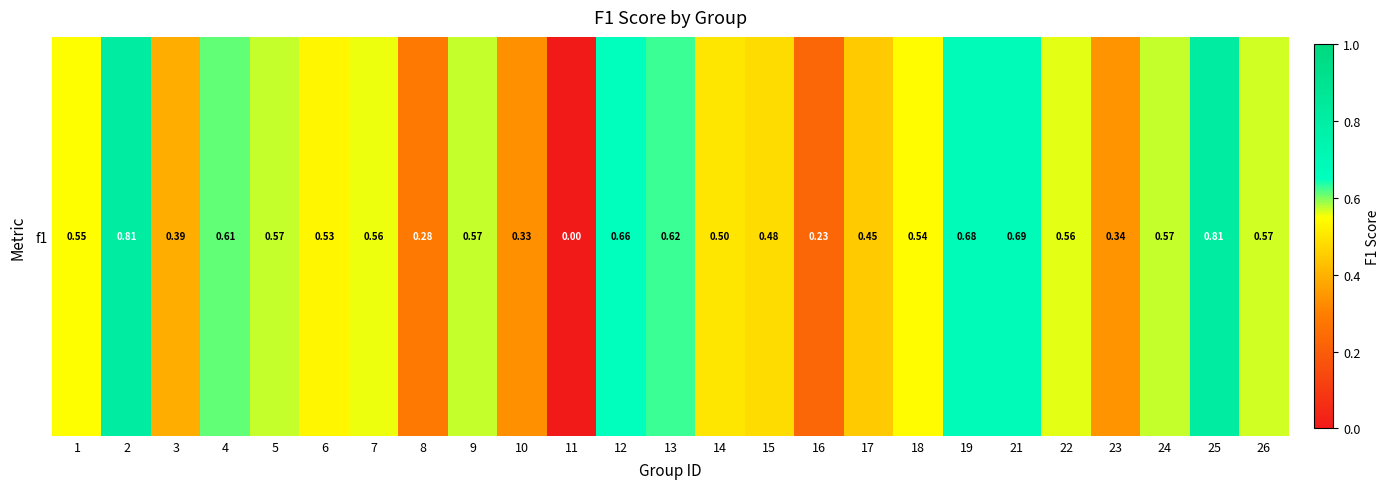

Count the number of categories in the chart.

25